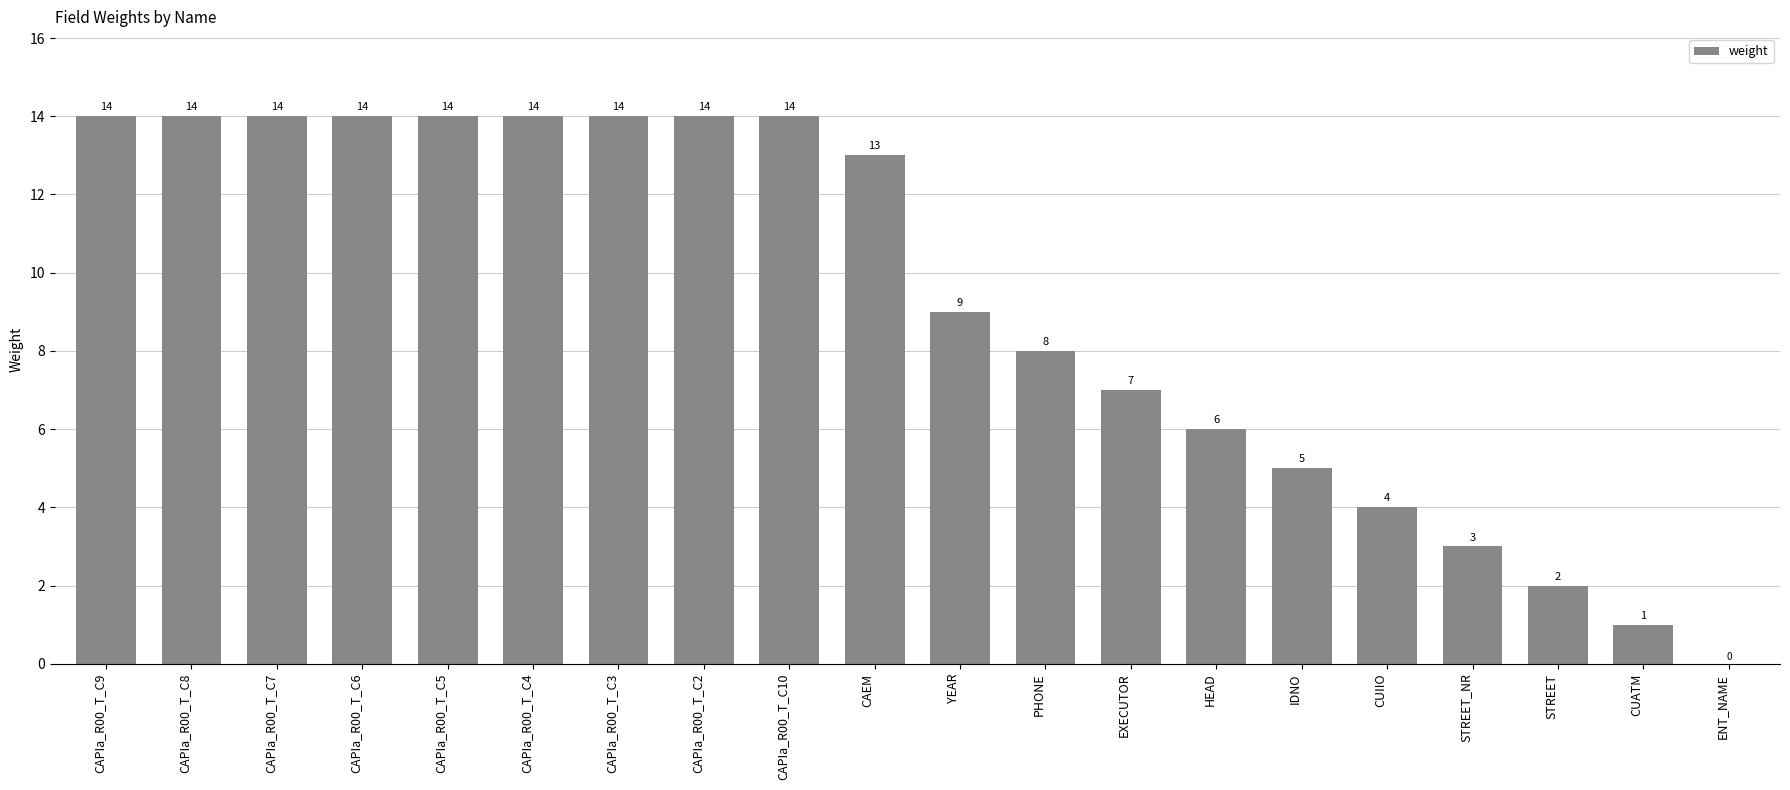

Is it true that the value at CAPIa_R00_T_C4 is 14?

True